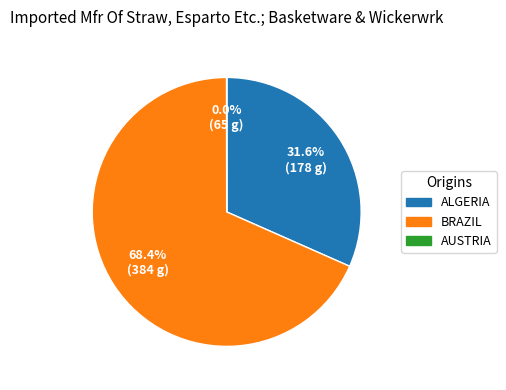

Is there any slice that represents more than half of the pie?

Yes